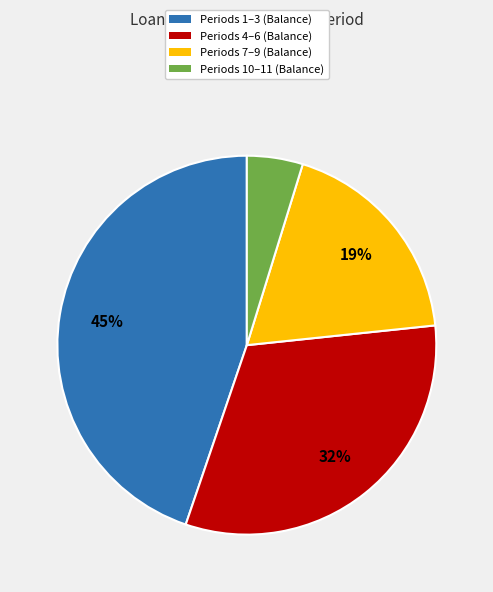

What percentage is the Periods 4–6 (Balance) slice, to the nearest percent?

32%